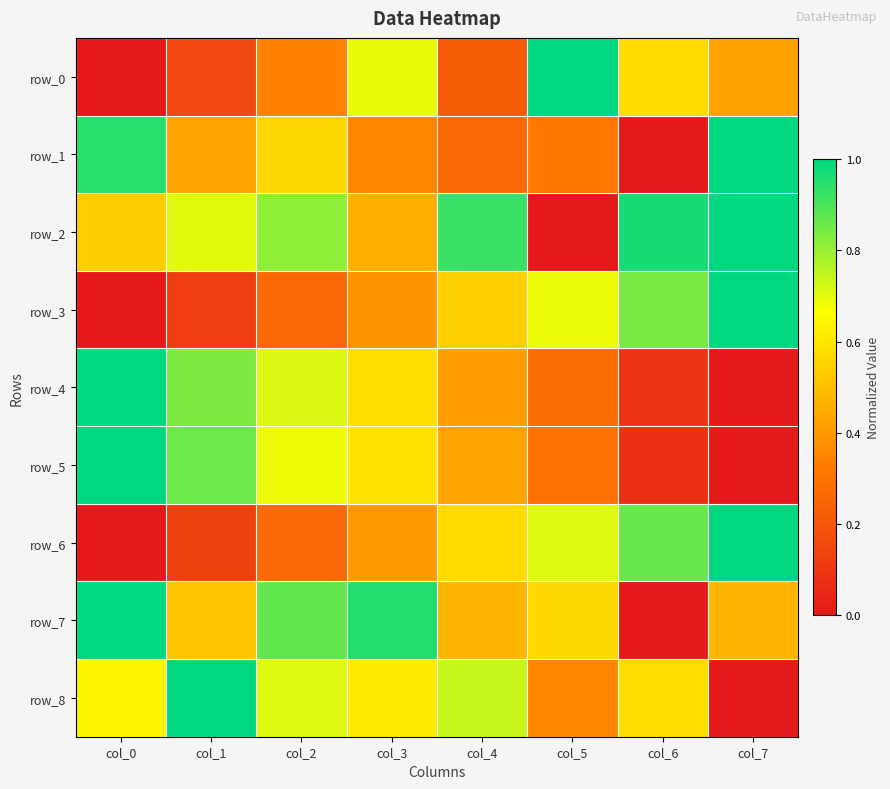

Is the value of row_8 at col_3 greater than the value of row_1 at col_5?

Yes